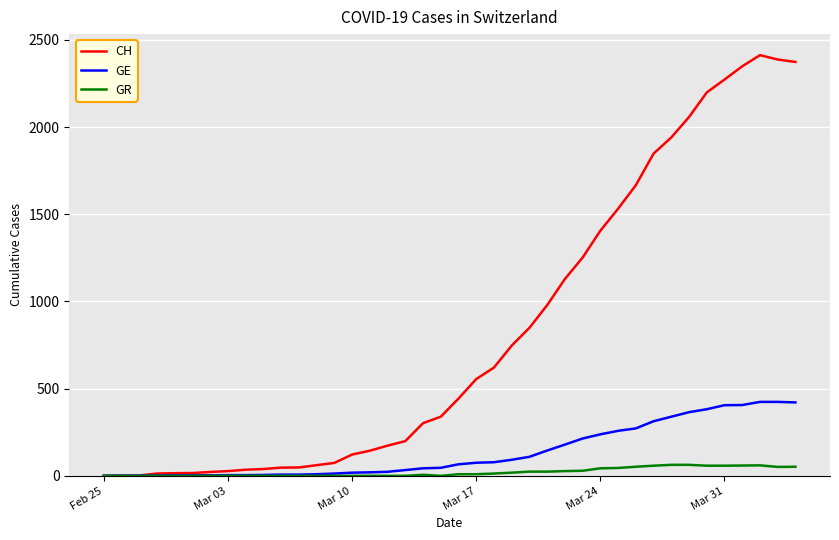

Which series has the widest spread of values?

CH